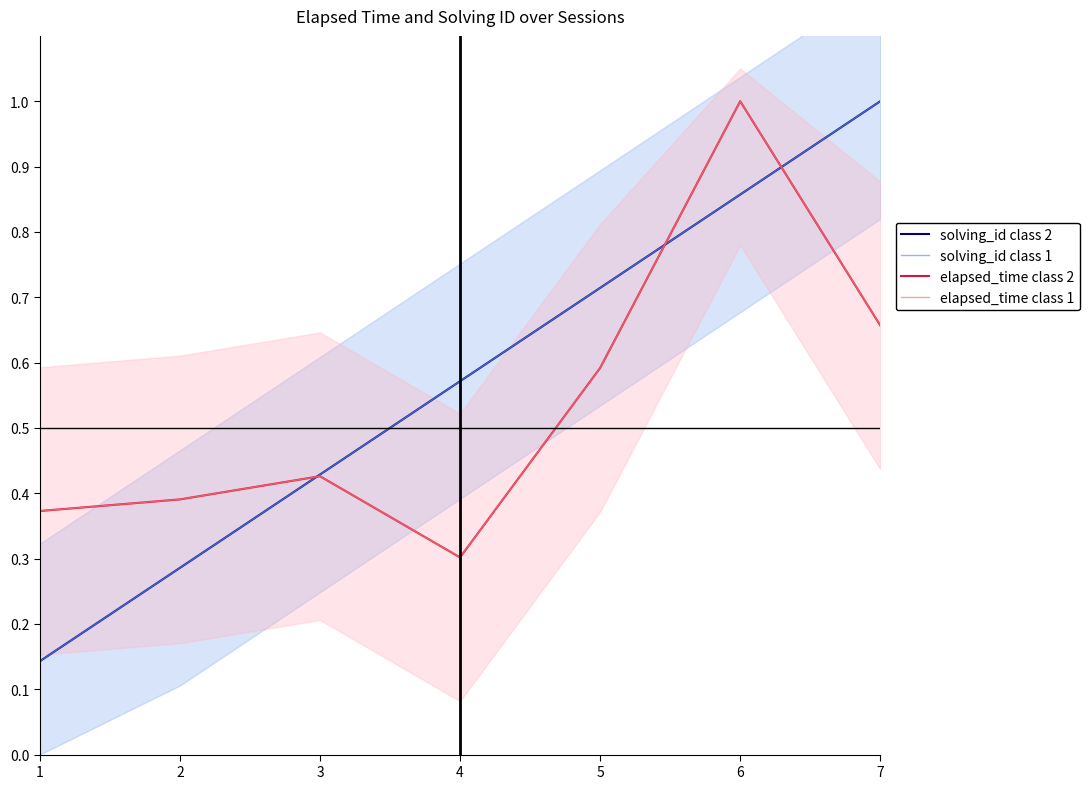

Where is the first local maximum for elapsed_time class 2?

3